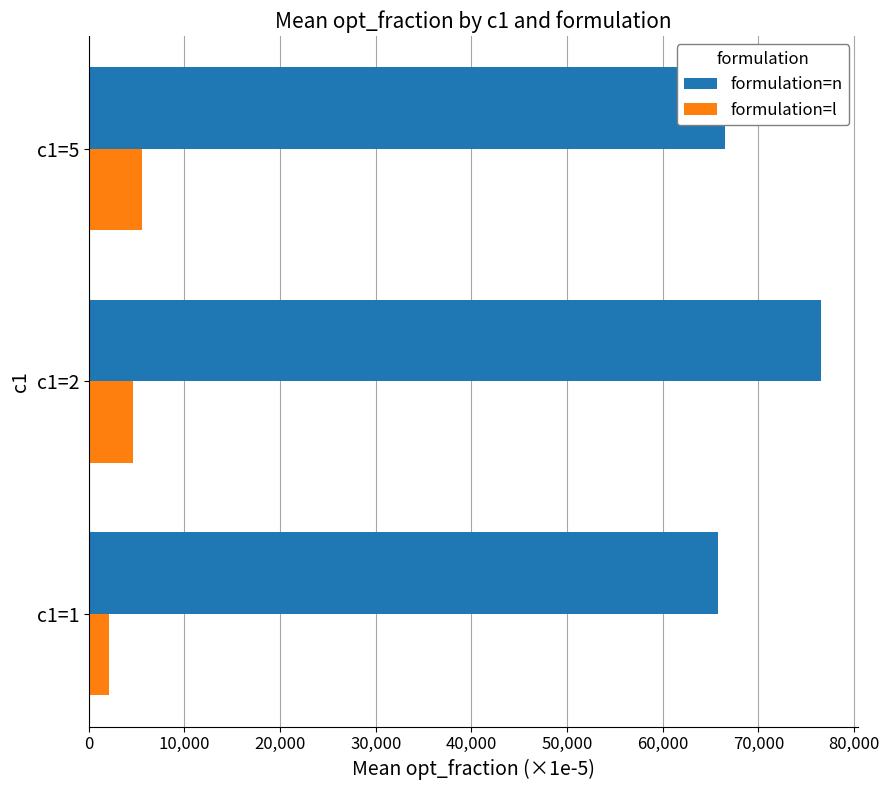

List the labels in order of formulation=l value, largest first.

c1=5, c1=2, c1=1